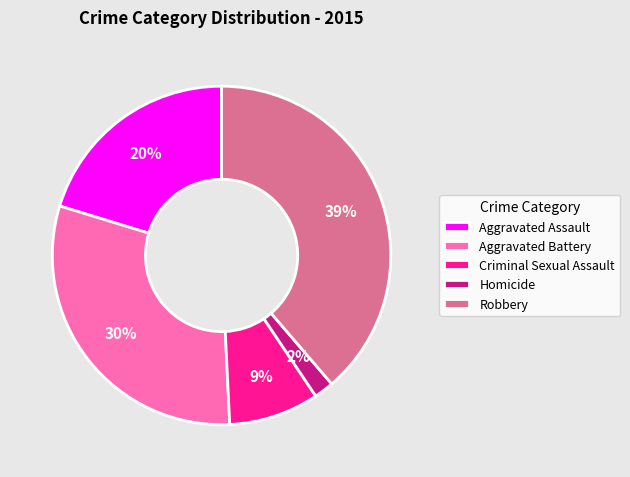

What percentage is the Aggravated Battery slice, to the nearest percent?

30%